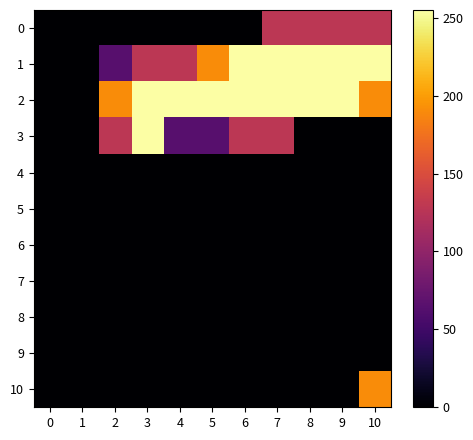

Which series has the largest range (max minus min)?

1